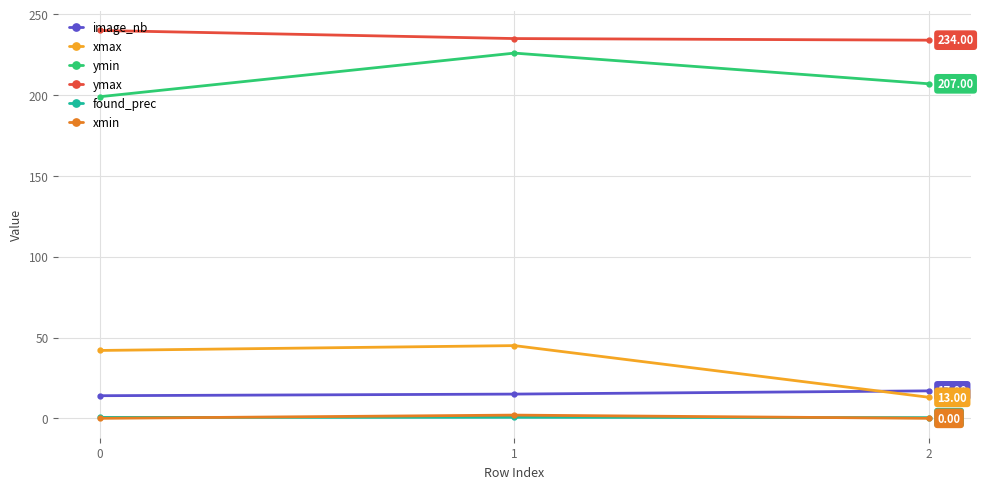

Which series has the largest total across all categories?

ymax